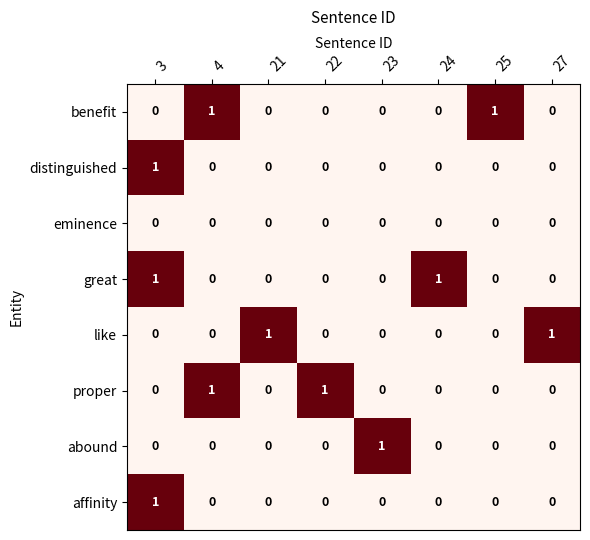

How many distinguished values are between 0 and 1?

8